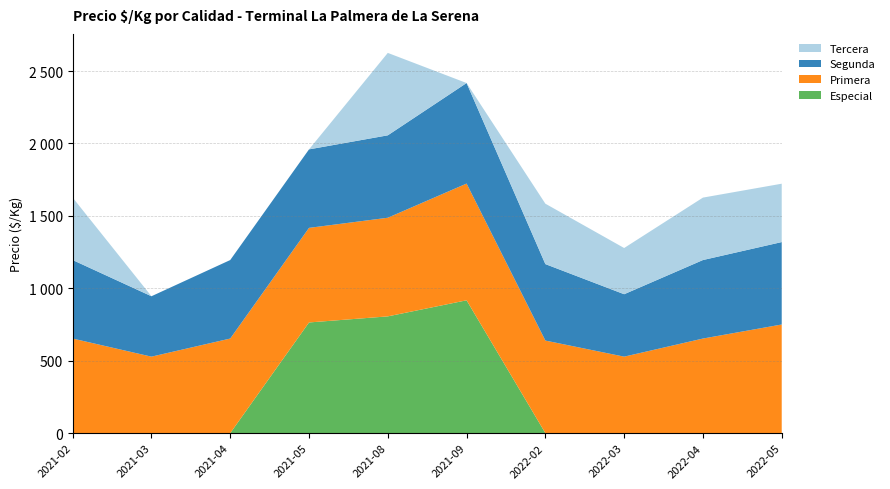

Reading left to right, list all the values displayed in this chart.

Especial: 0	0	0	764	806	917	0	0	0	0
Primera: 653	528	653	653	681	806	639	528	653	750
Segunda: 542	417	542	542	569	694	528	431	542	569
Tercera: 431	0	0	0	569	0	417	319	431	403